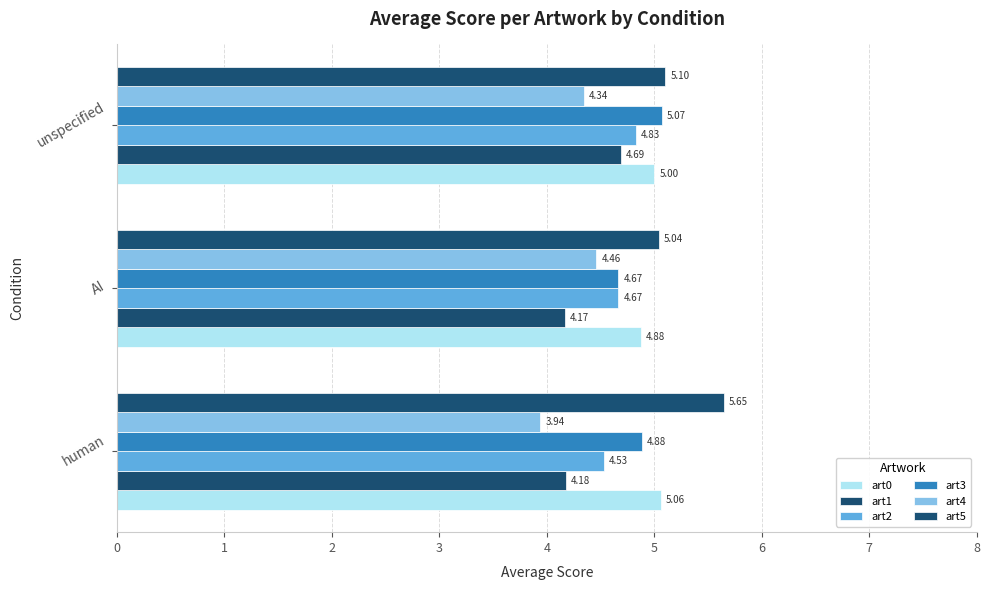

Which category has the highest value in the art3 series?

unspecified